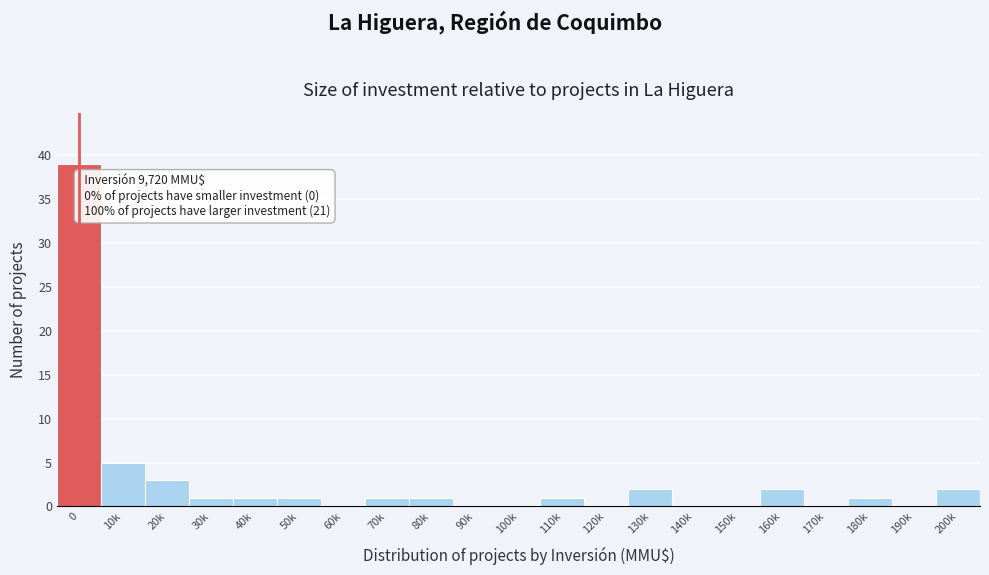

Reading left to right, transcribe all the data shown in this chart.

0=39	10k=5	20k=3	30k=1	40k=1	50k=1	60k=0	70k=1	80k=1	90k=0	100k=0	110k=1	120k=0	130k=2	140k=0	150k=0	160k=2	170k=0	180k=1	190k=0	200k=2